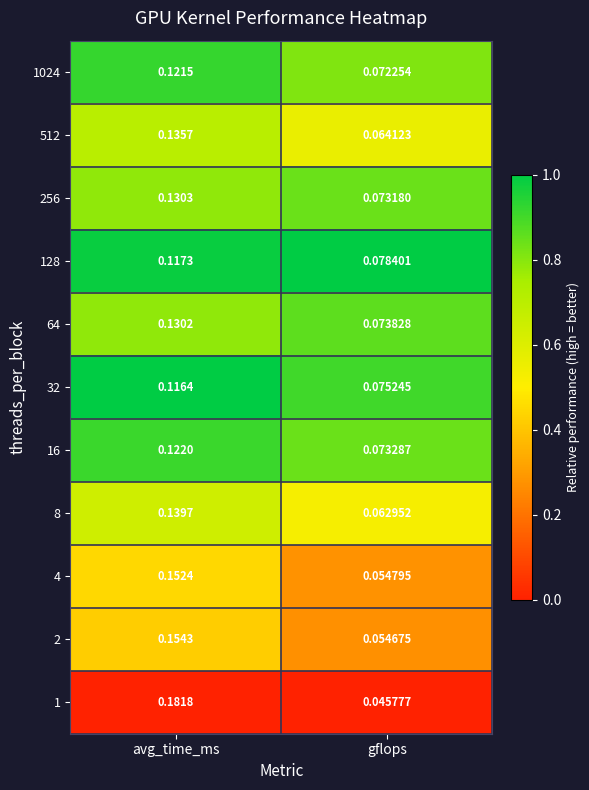

At which category is the sum across all series the highest?

avg_time_ms